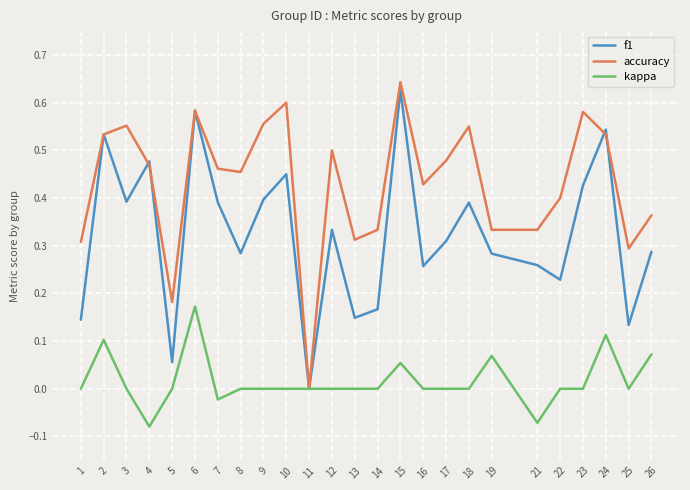

True or false: accuracy has a value of 0.5 at 1.

False